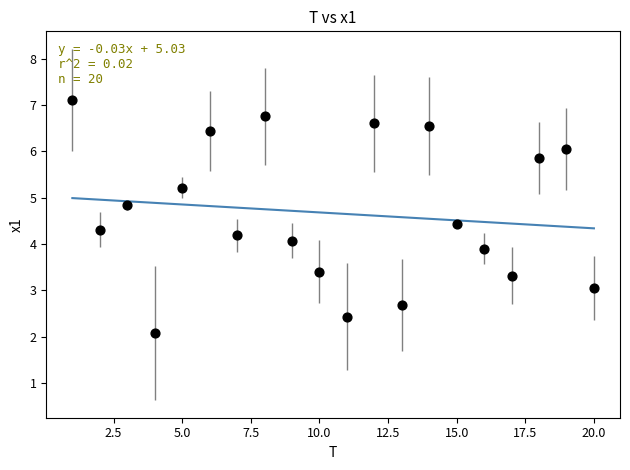

What is the range of X values (max minus min)?

19.0